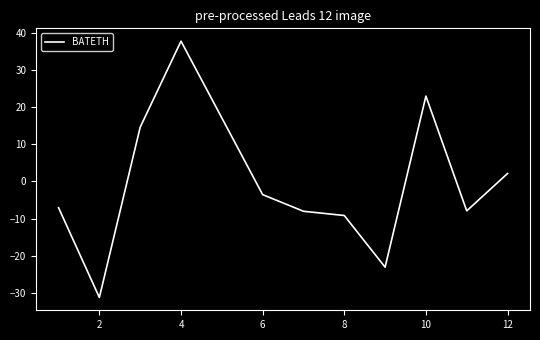

What is the difference between the maximum and minimum values?

69.2